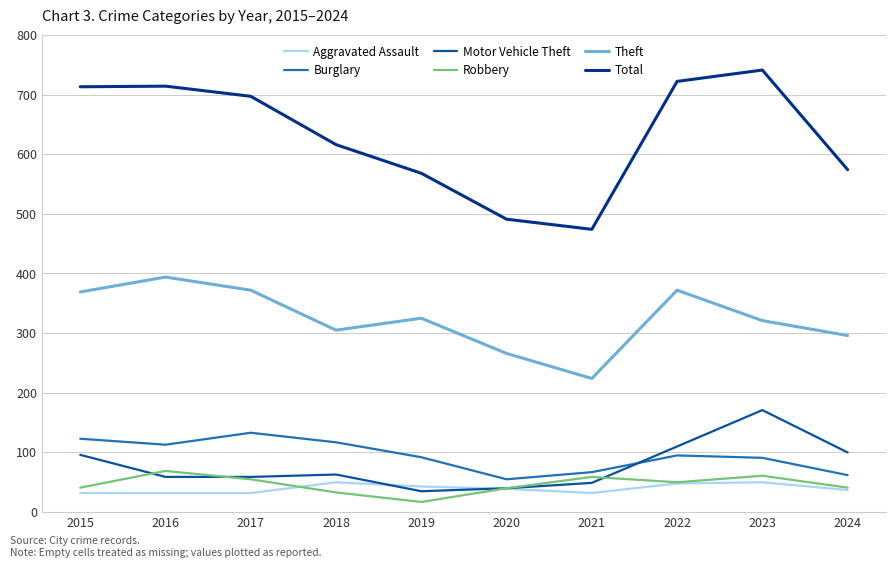

The value of Aggravated Assault at 2021 is 22. True or false?

False